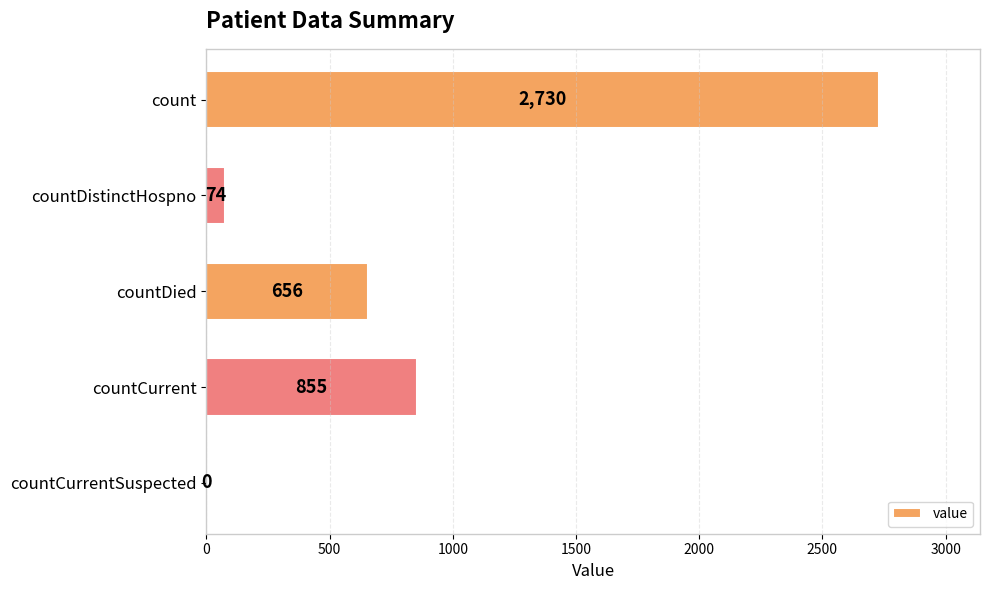

The value at count is 1385. True or false?

False